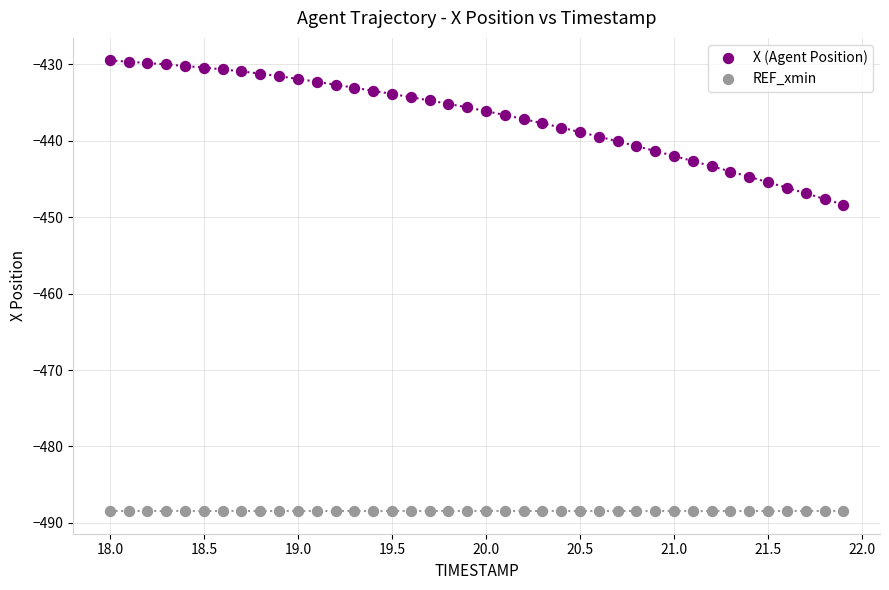

Across all series, what Y value is closest to -458?

-448.4